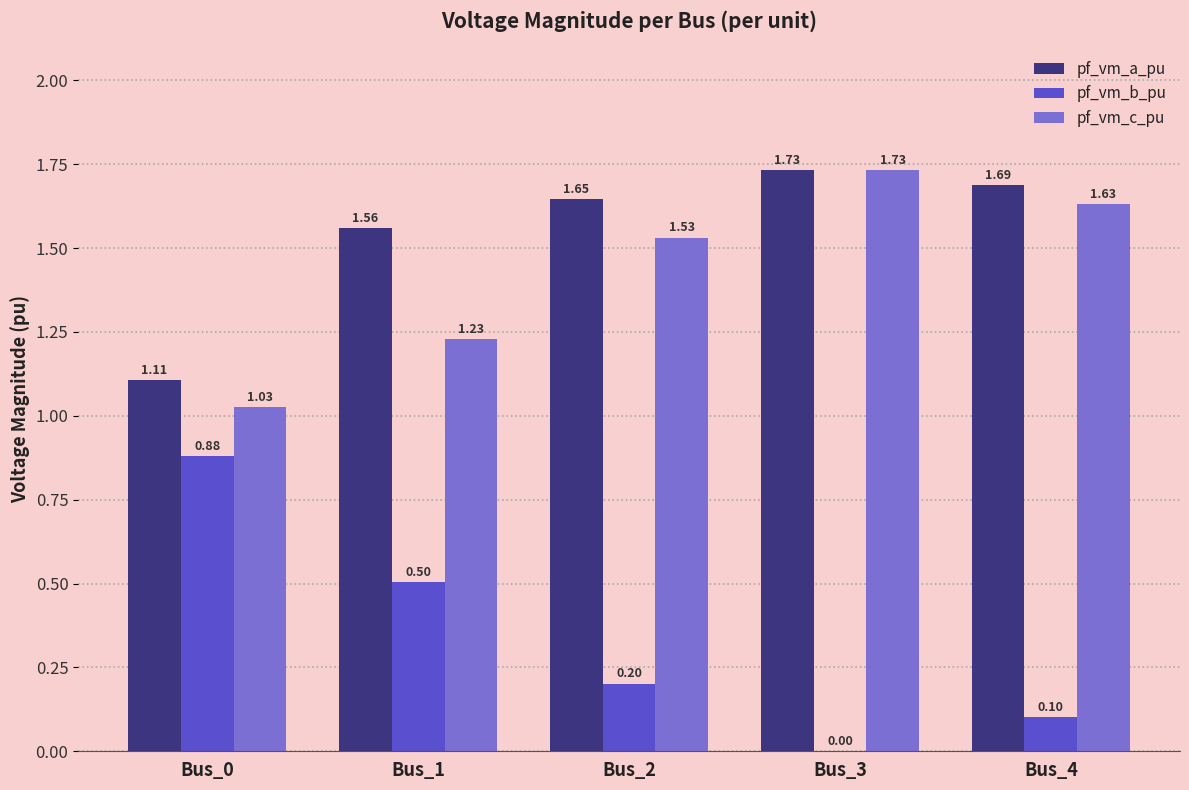

What is the sum of all pf_vm_a_pu values?

7.7